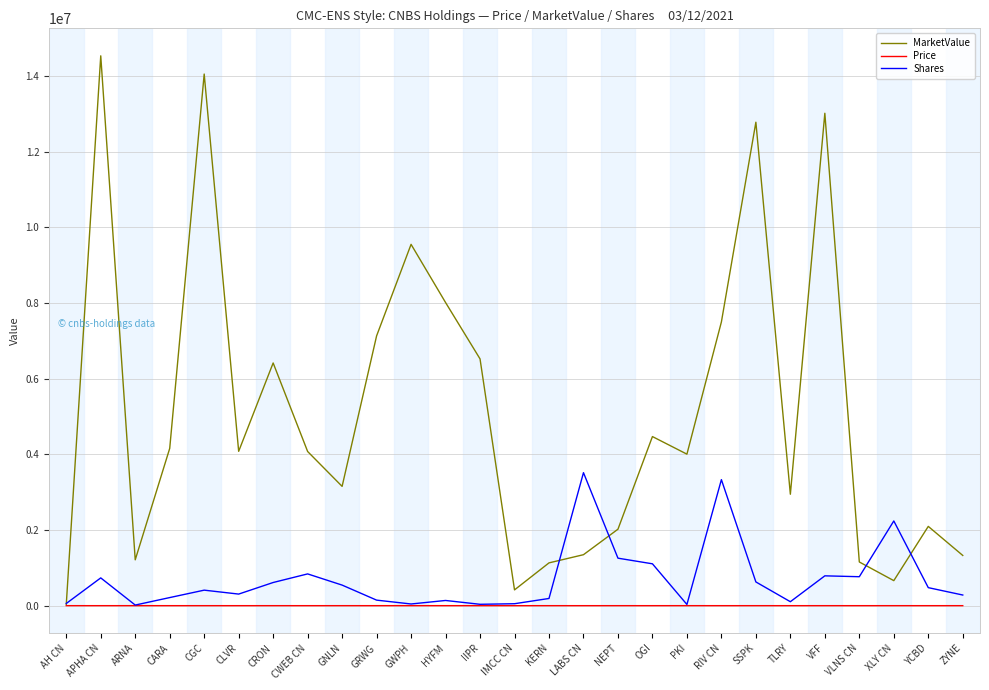

What is the difference between the maximum and minimum values in the Price series?

214.6